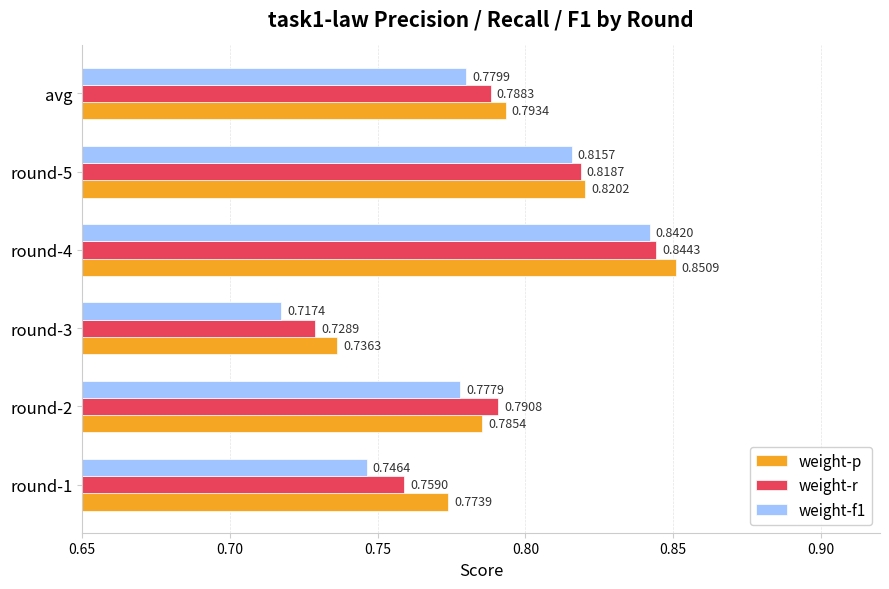

Which category has the lowest value across all series?

round-3